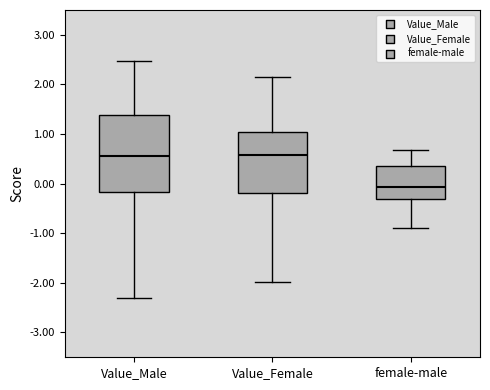

Where is the upper edge of the box for female-male on the y-axis? The values are not printed on the chart, so give them approximately, as read against the axis.

0.4